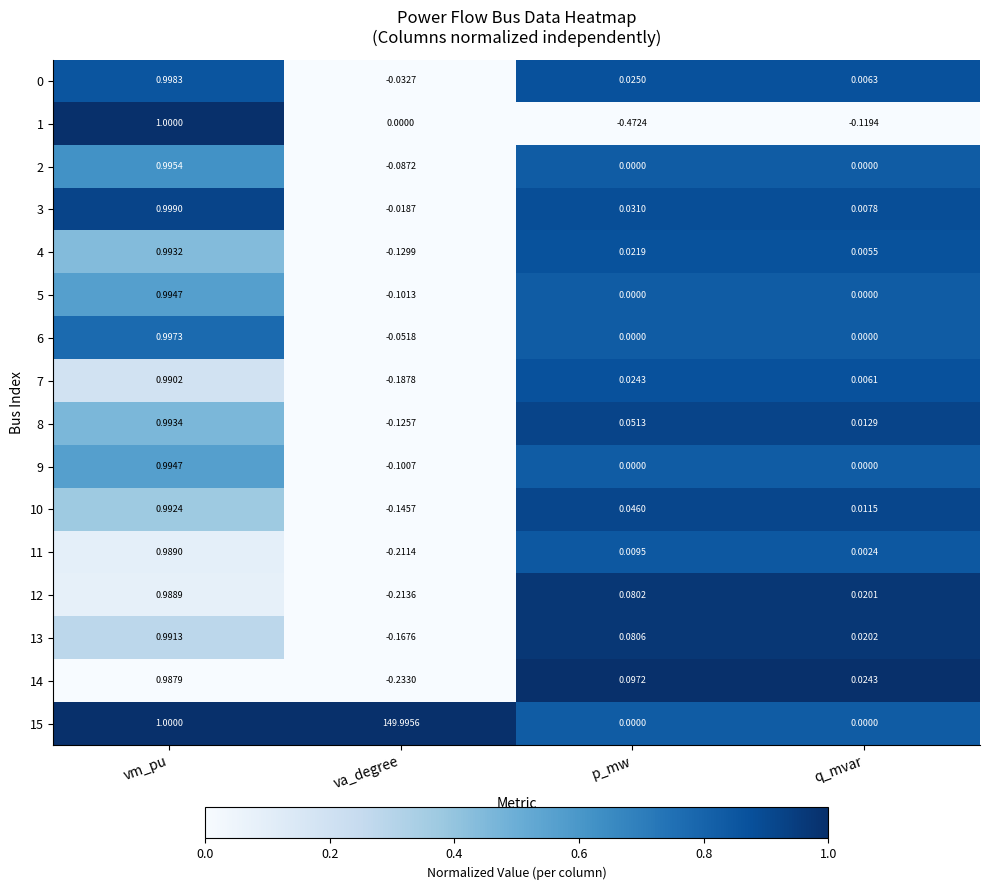

Where is 3 nearest to the value 0?

q_mvar